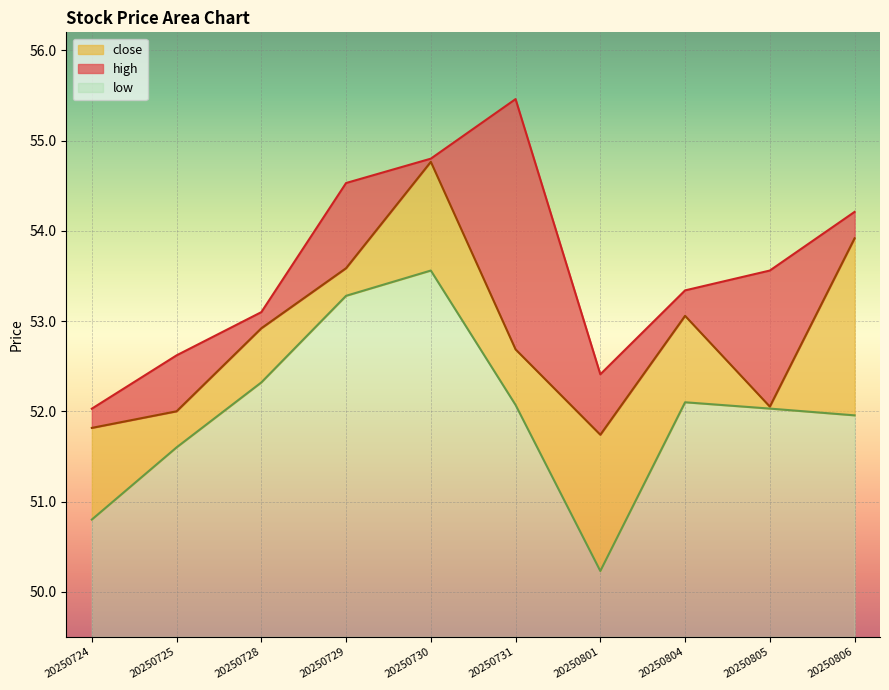

What is the lowest value of the low series?

0.7